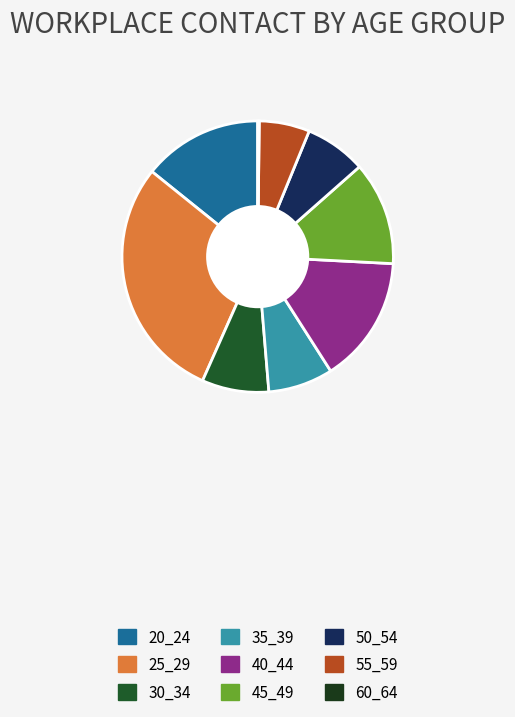

To the nearest percent, what percentage of the pie is 45_49?

12%